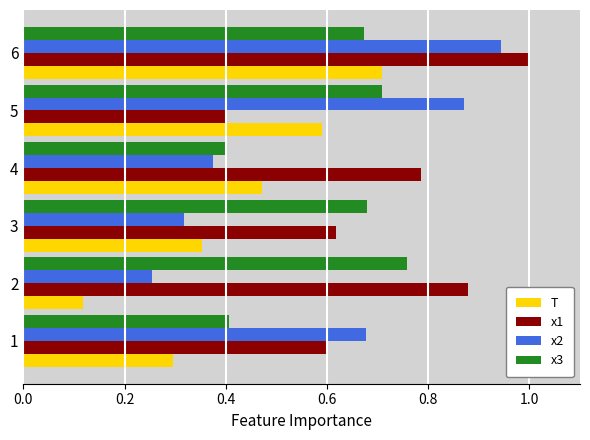

List the labels in order of x2 value, smallest first.

2, 3, 4, 1, 5, 6